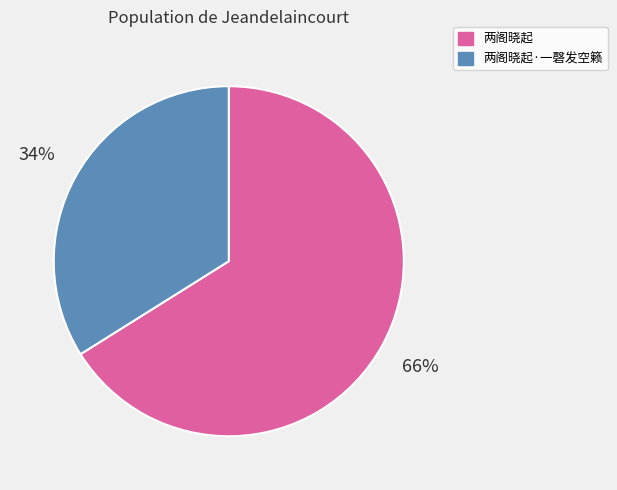

What is the majority slice?

两阁晓起